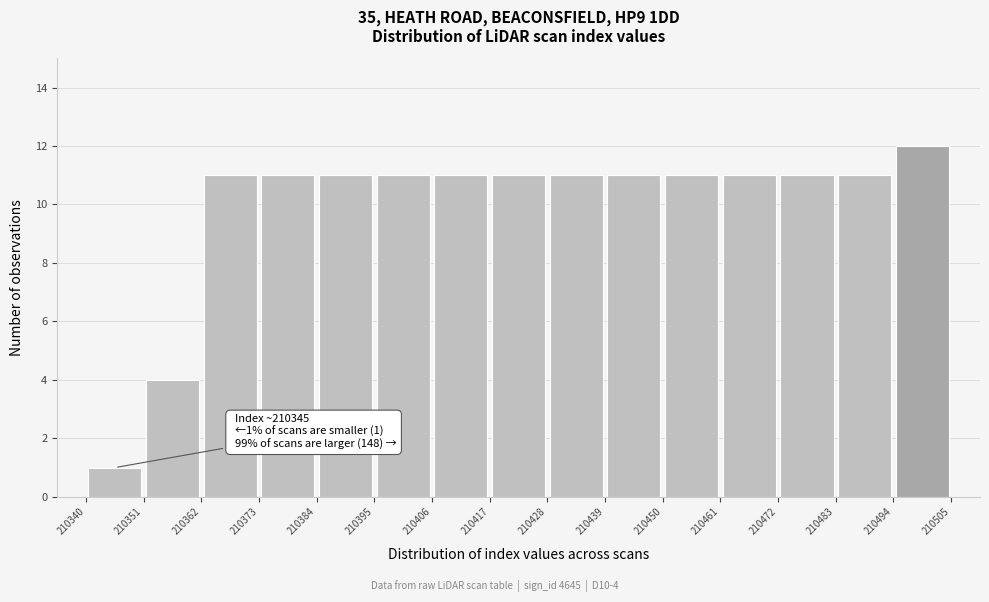

Which range on the x-axis has the tallest bar?

210494 to 210505